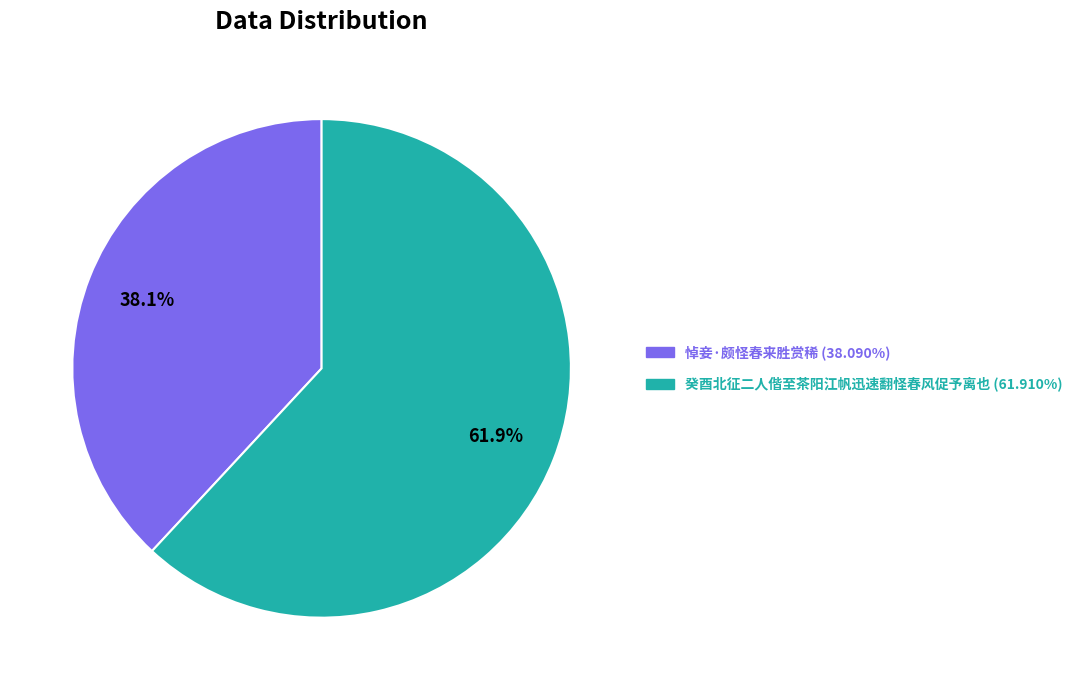

Is it true that 癸酉北征二人偕至茶阳江帆迅速翻怪春风促予离也 is 71% of the pie?

False